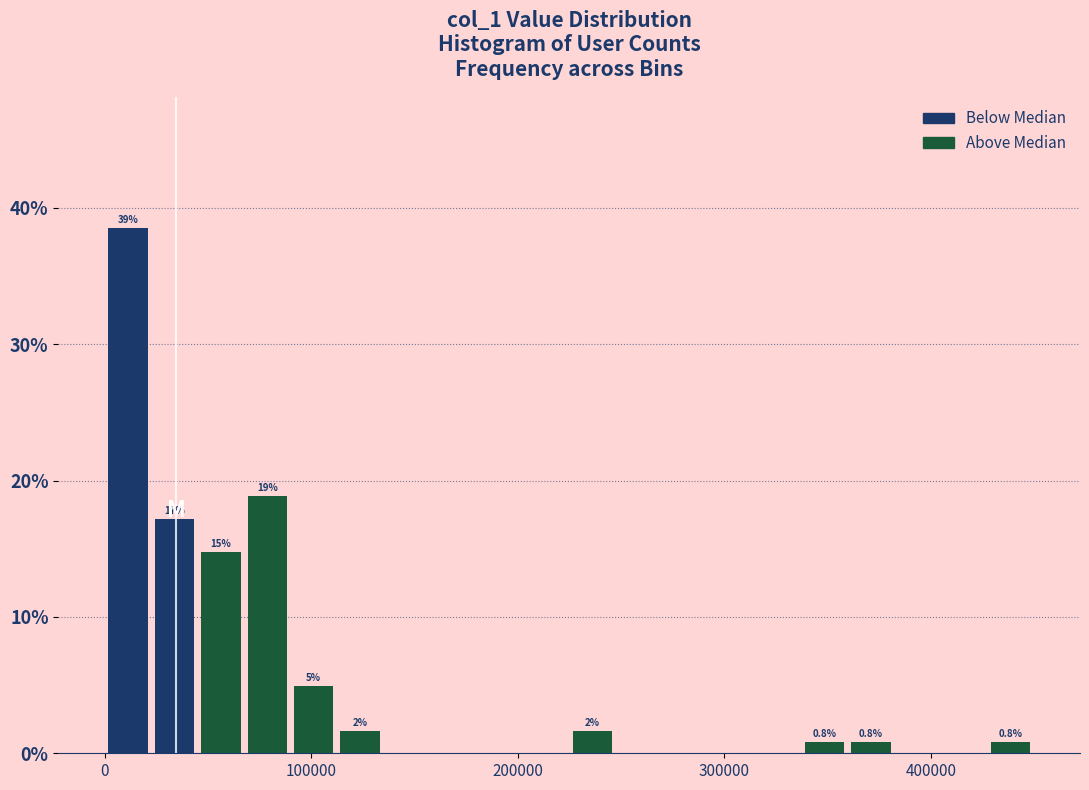

Read against the x-axis, roughly where is the centre of the tallest bar?

10000